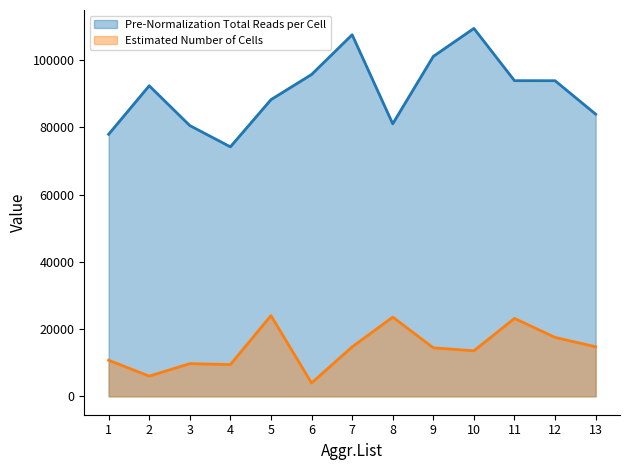

Does the chart display data point markers on the line(s)?

No